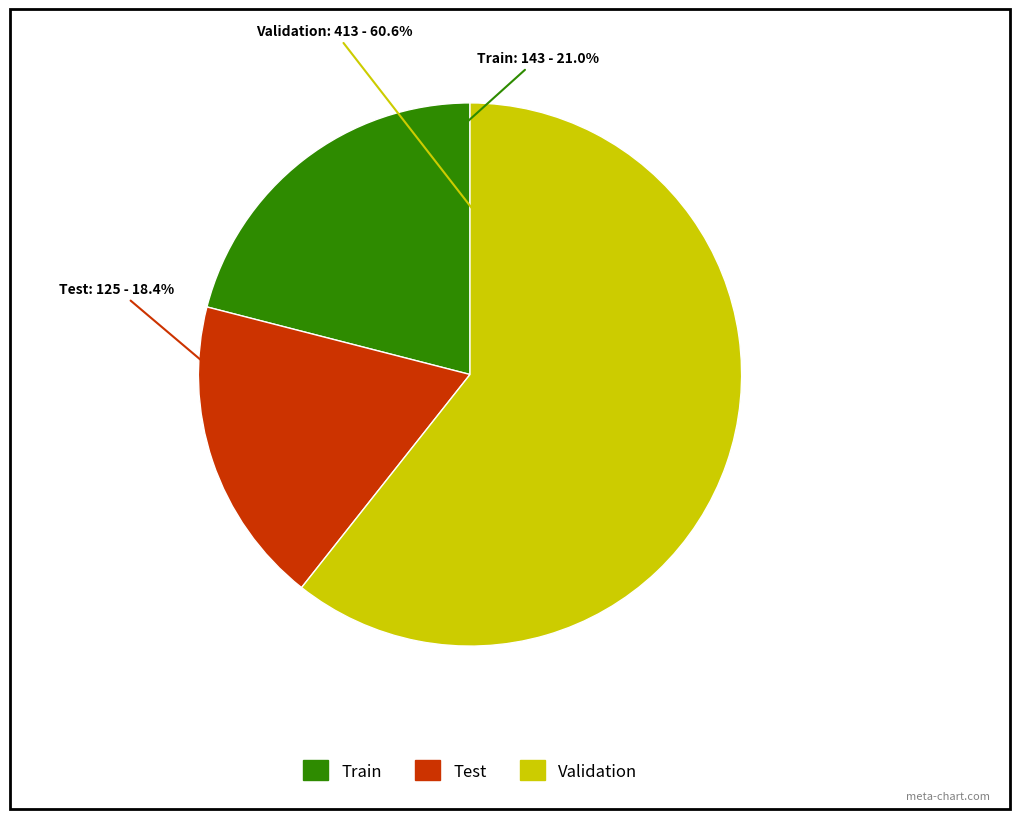

Which slice is the smallest?

Test